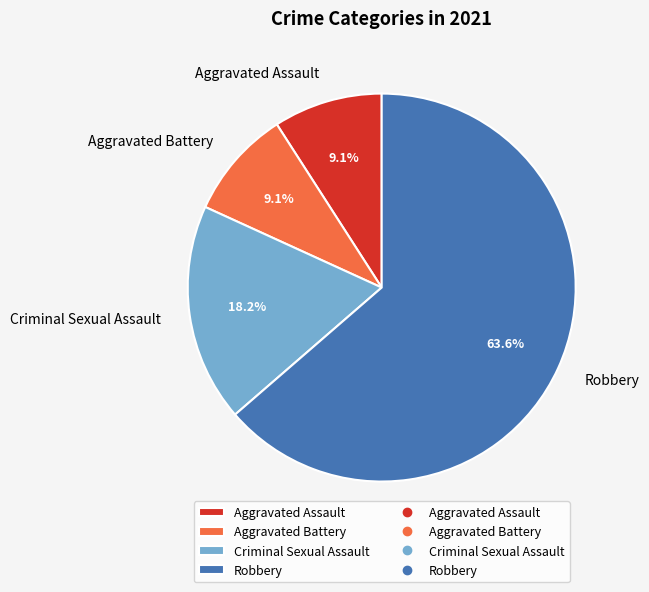

Is it true that Criminal Sexual Assault is 18% of the pie?

True